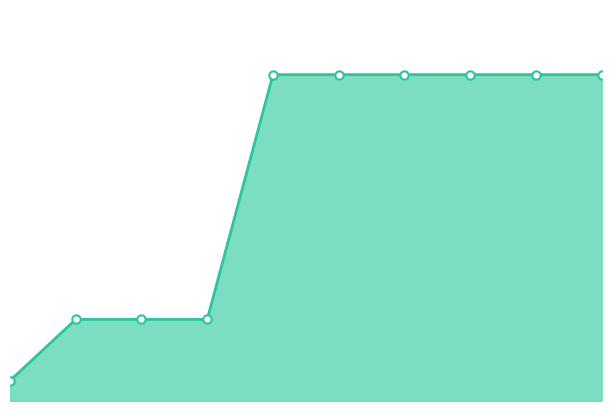

What is the difference between the second highest and second lowest values?

600